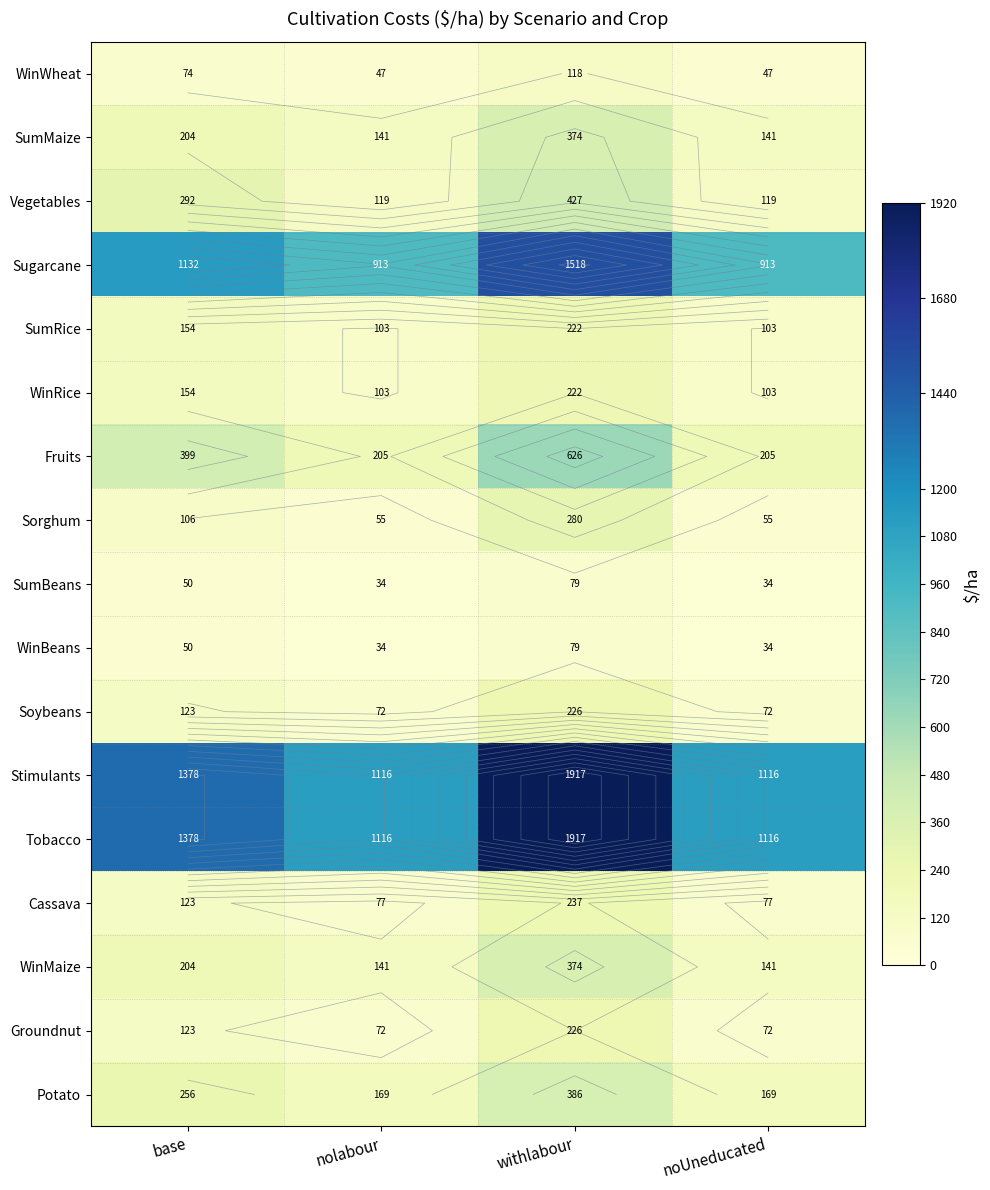

True or false: WinWheat has a value of 22.8 at base.

False